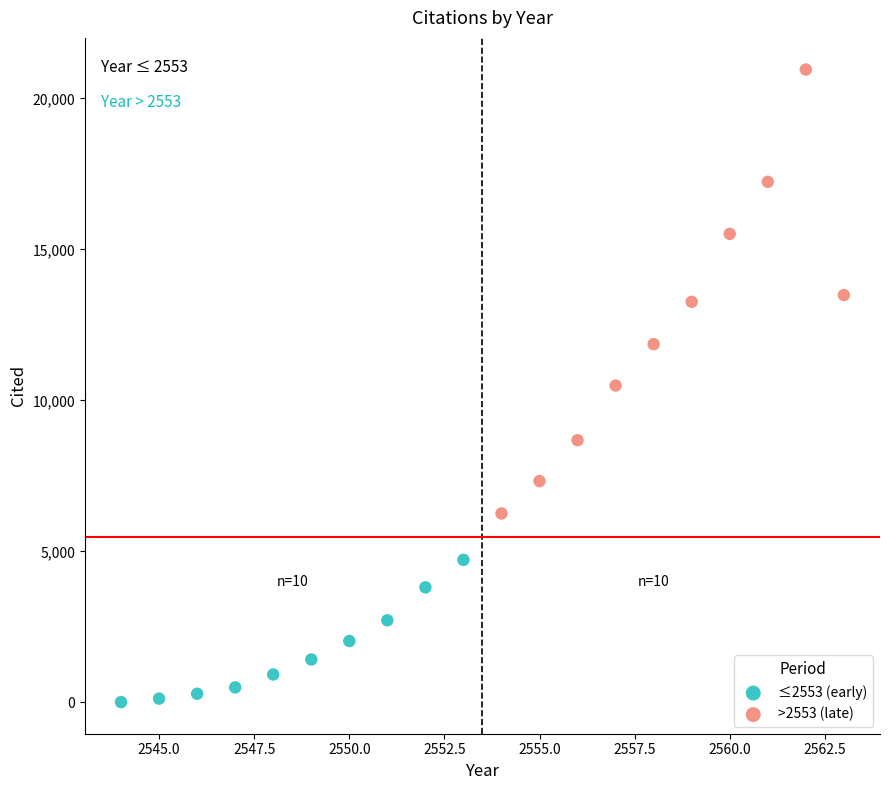

Which series contains the lowest Y value?

≤2553 (early)